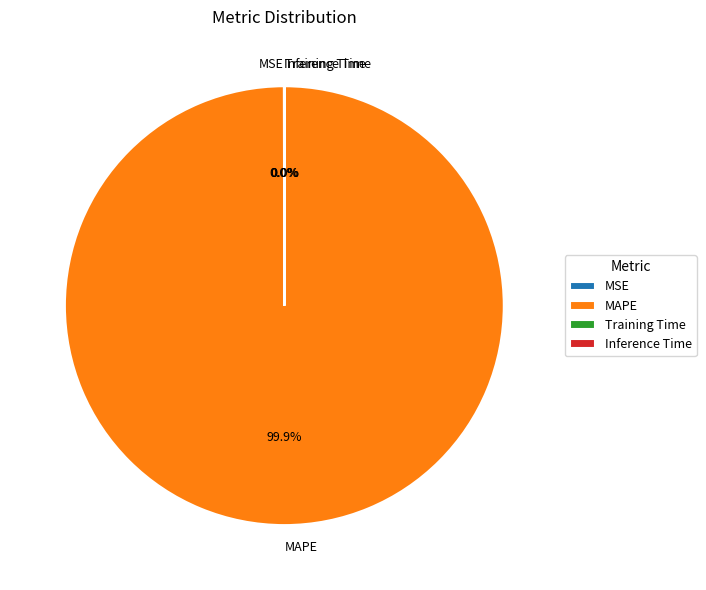

Which category accounts for the majority?

MAPE